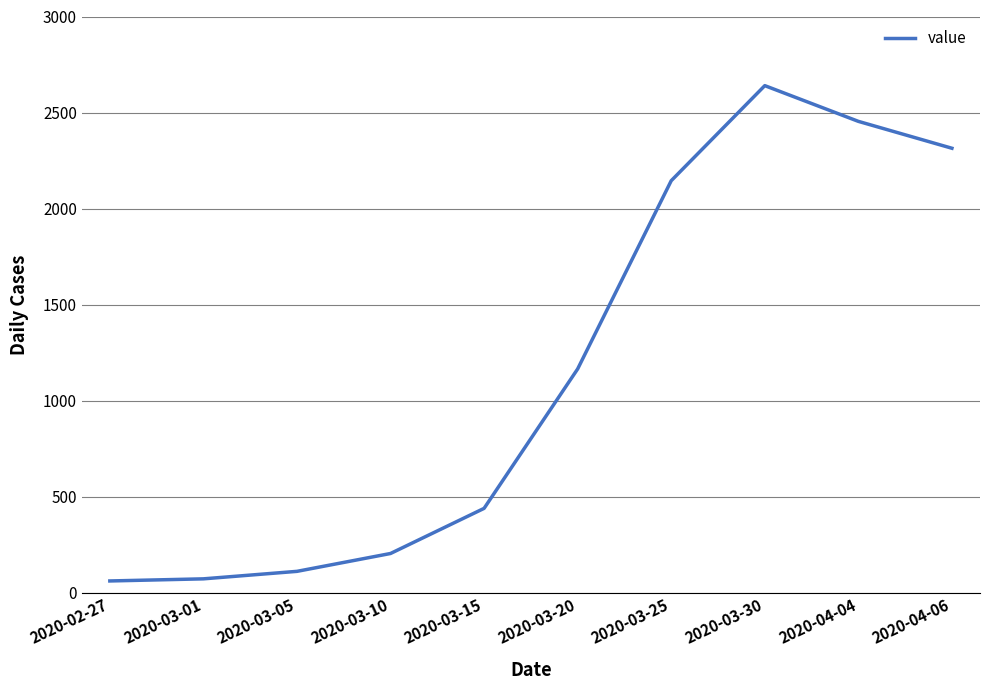

What is the sum of all values?

11605